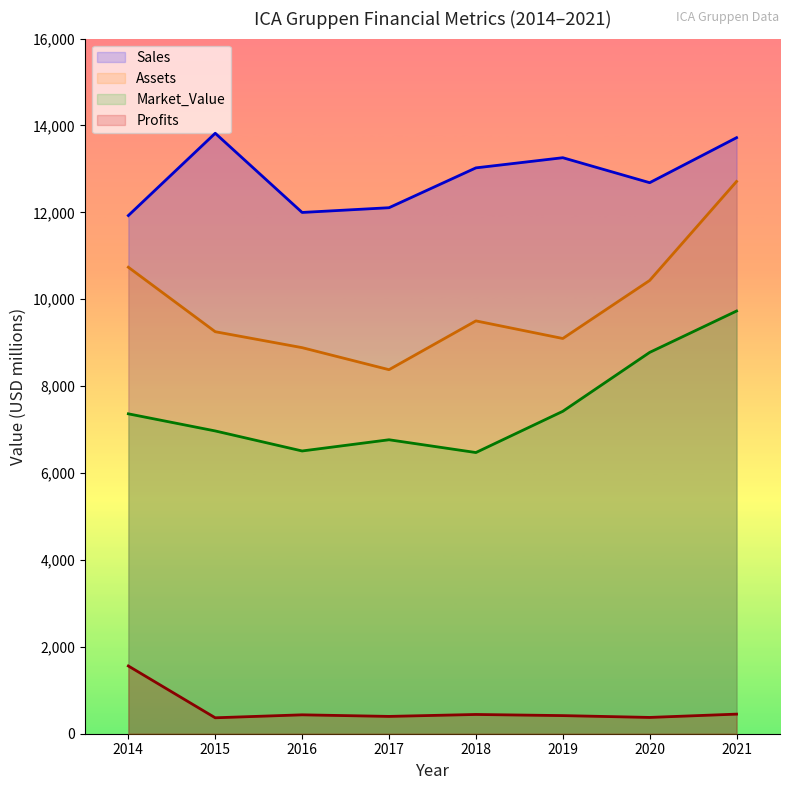

In Sales, how many points are higher than both neighbors (excluding endpoints)?

2